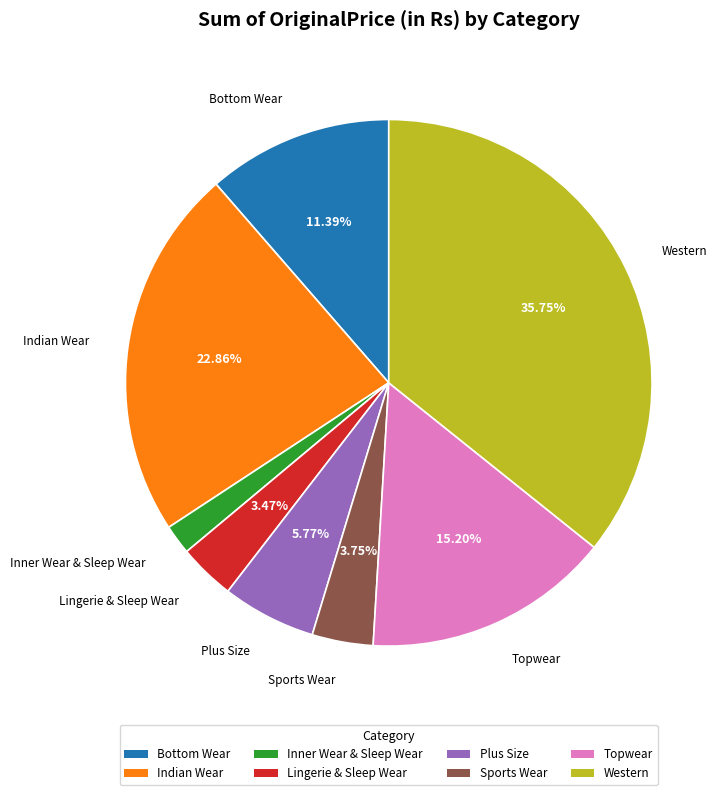

What is the smallest slice in the pie chart?

Inner Wear & Sleep Wear